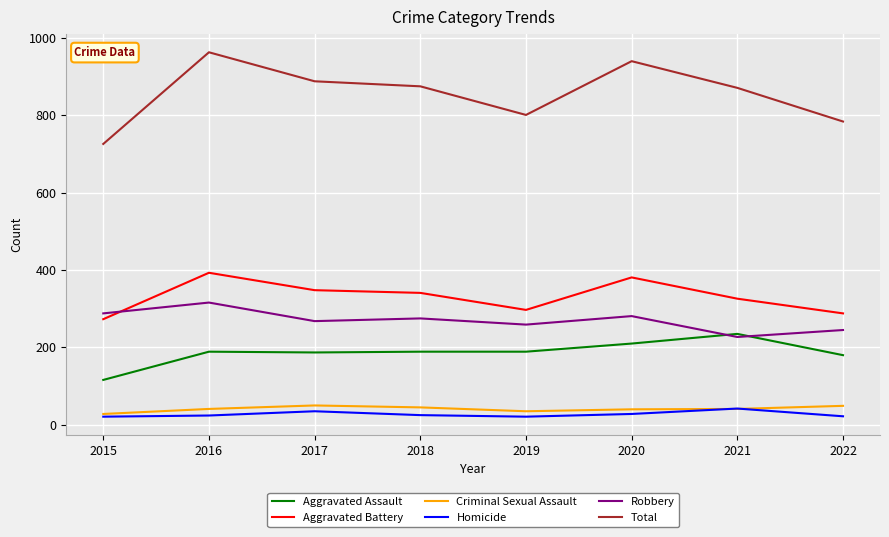

What is the greatest value displayed?

963